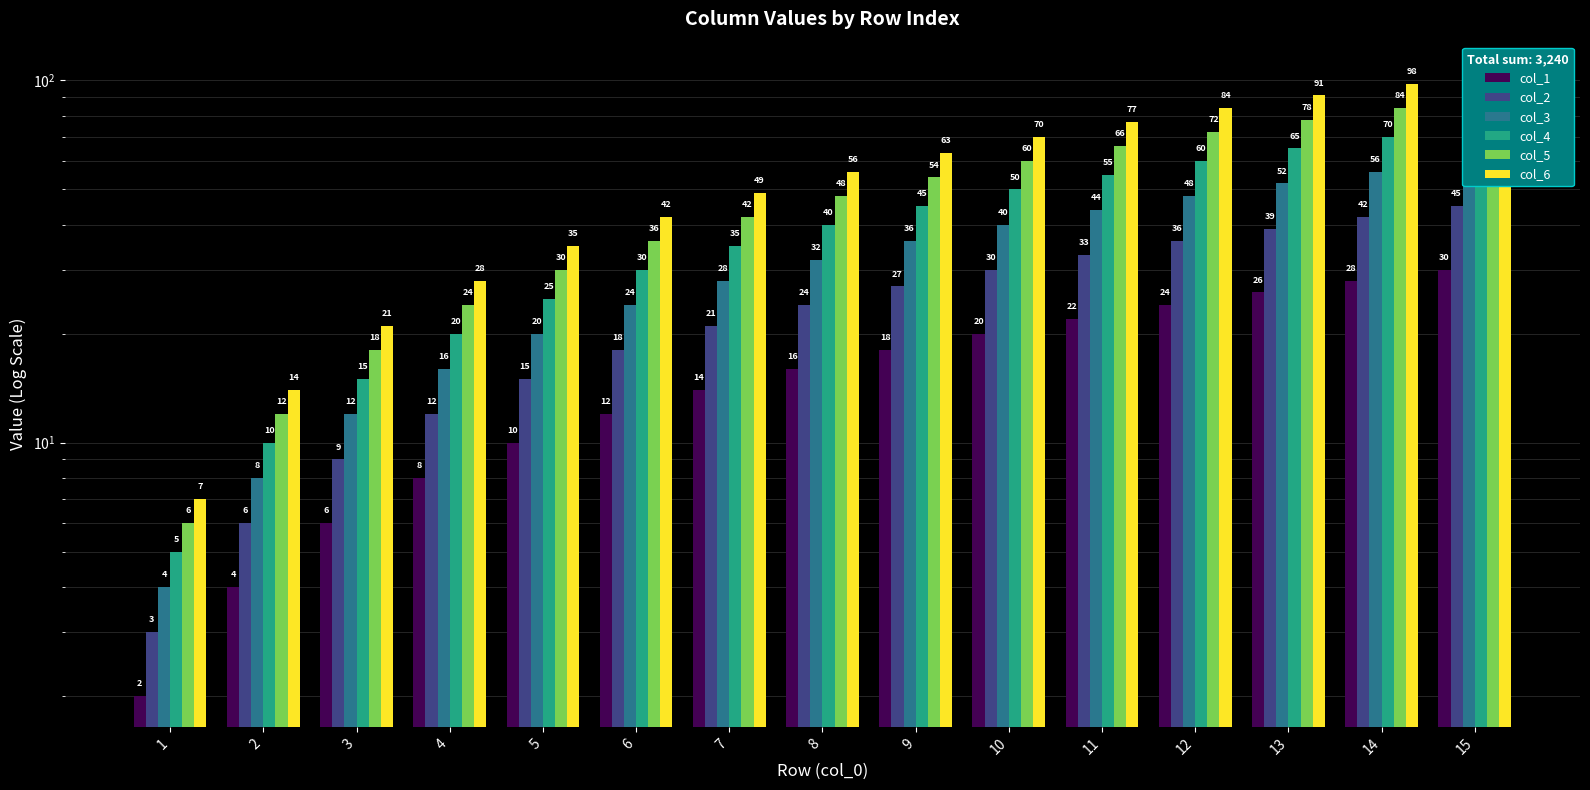

Does the chart contain stacked bars?

No